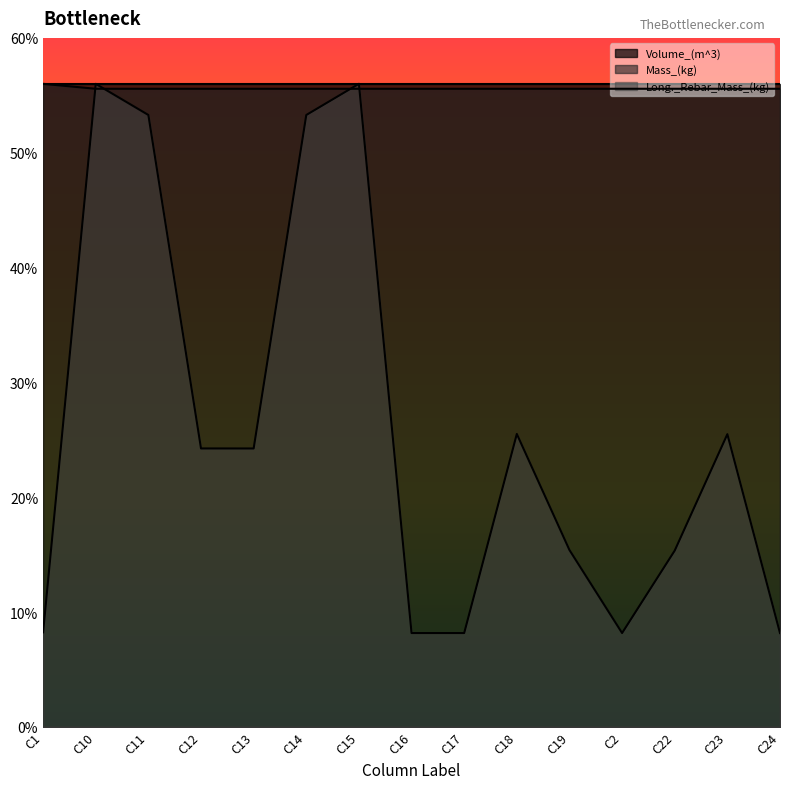

Between which two adjacent categories do Mass_(kg) and Long._Rebar_Mass_(kg) first intersect?

C1 and C10